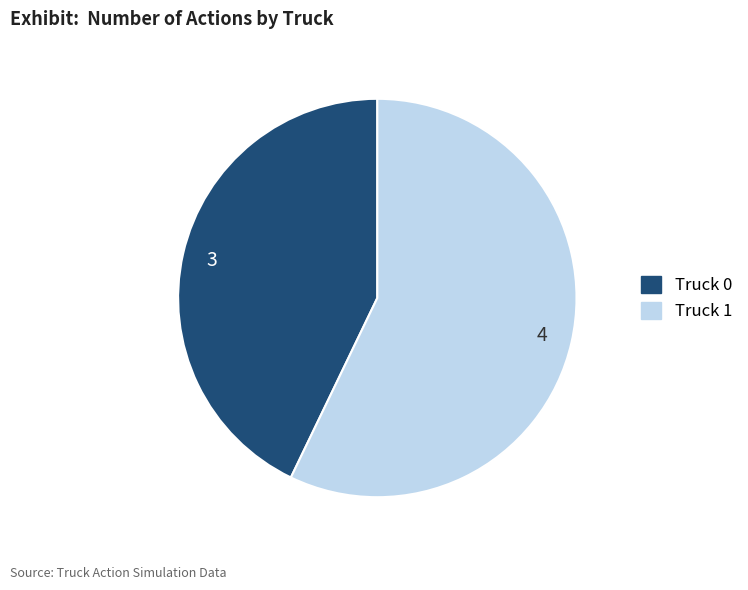

Is the sum of Truck 0 and Truck 1 greater than half?

Yes